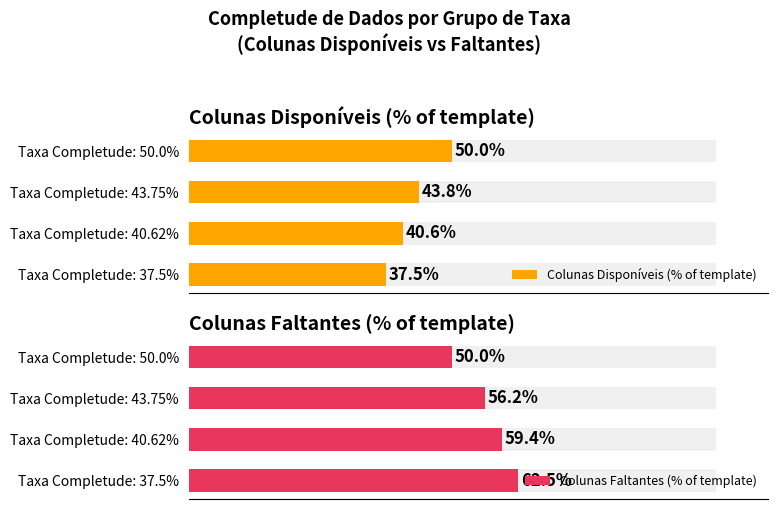

List the series in order of their peak value, highest first.

Colunas Faltantes (% of template), Colunas Disponíveis (% of template)